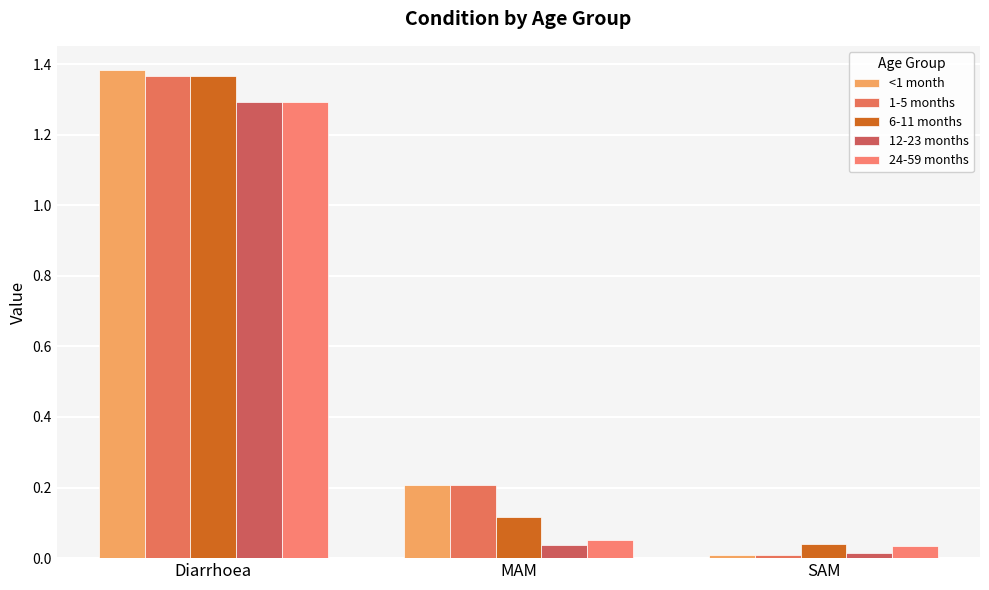

Which series has the largest total across all categories?

<1 month